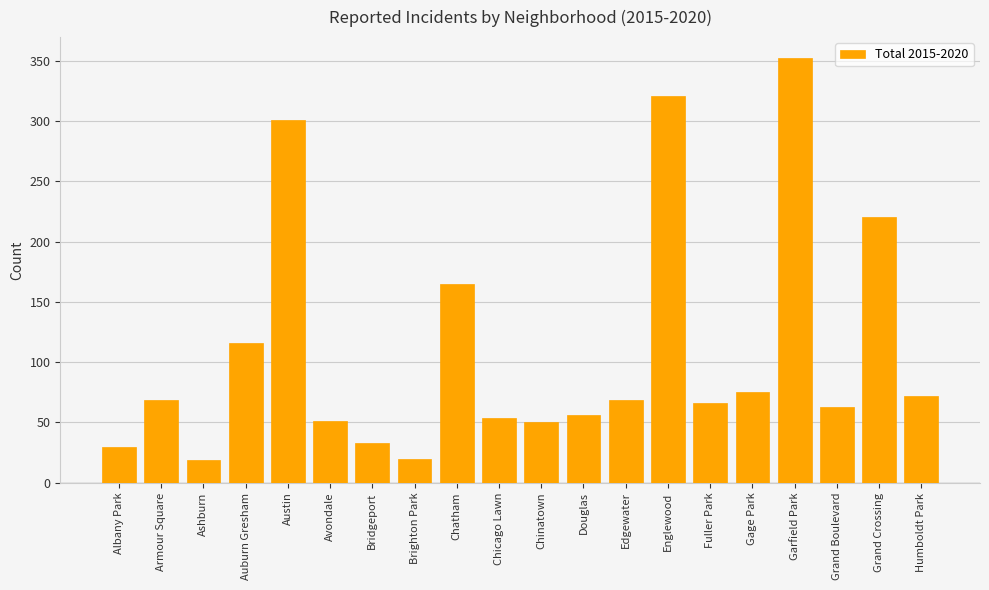

The chart shows a value of 37 at Auburn Gresham. True or false?

False